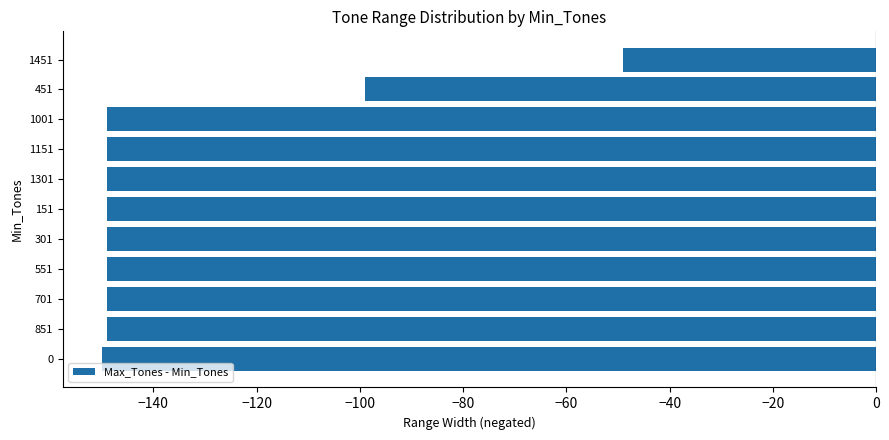

What is the average value?

-135